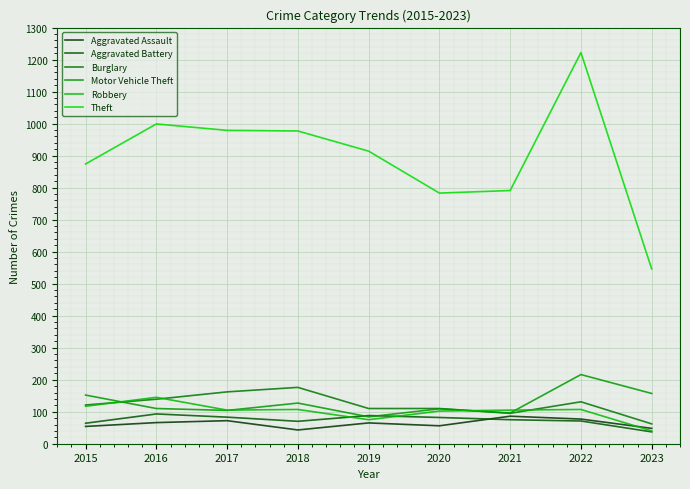

Where does the Motor Vehicle Theft series first go above 110?

2015